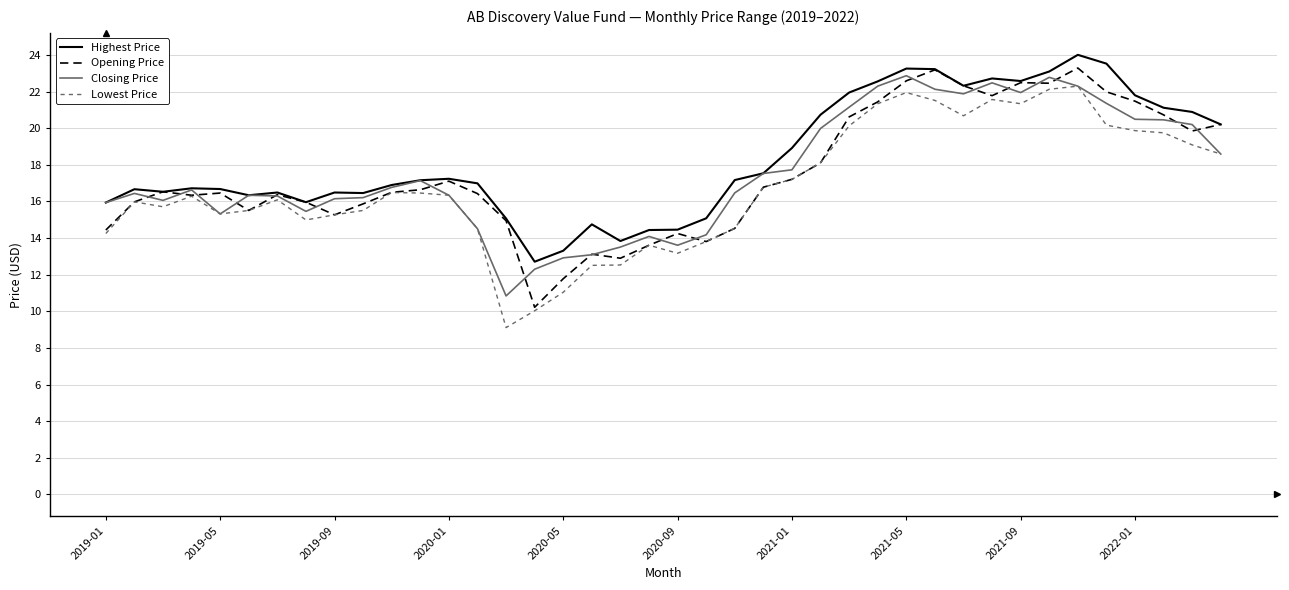

In Highest Price, how many points are lower than both neighbors (excluding endpoints)?

8